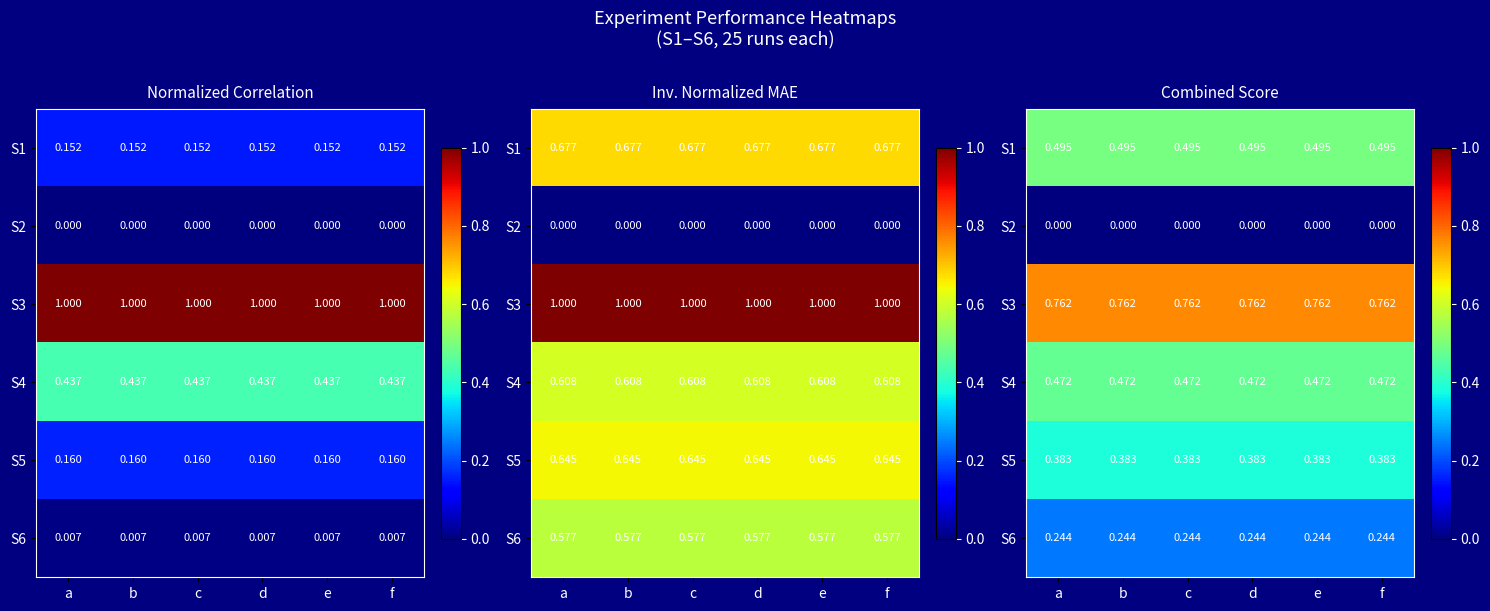

What is the highest value of the S6 series?

0.2